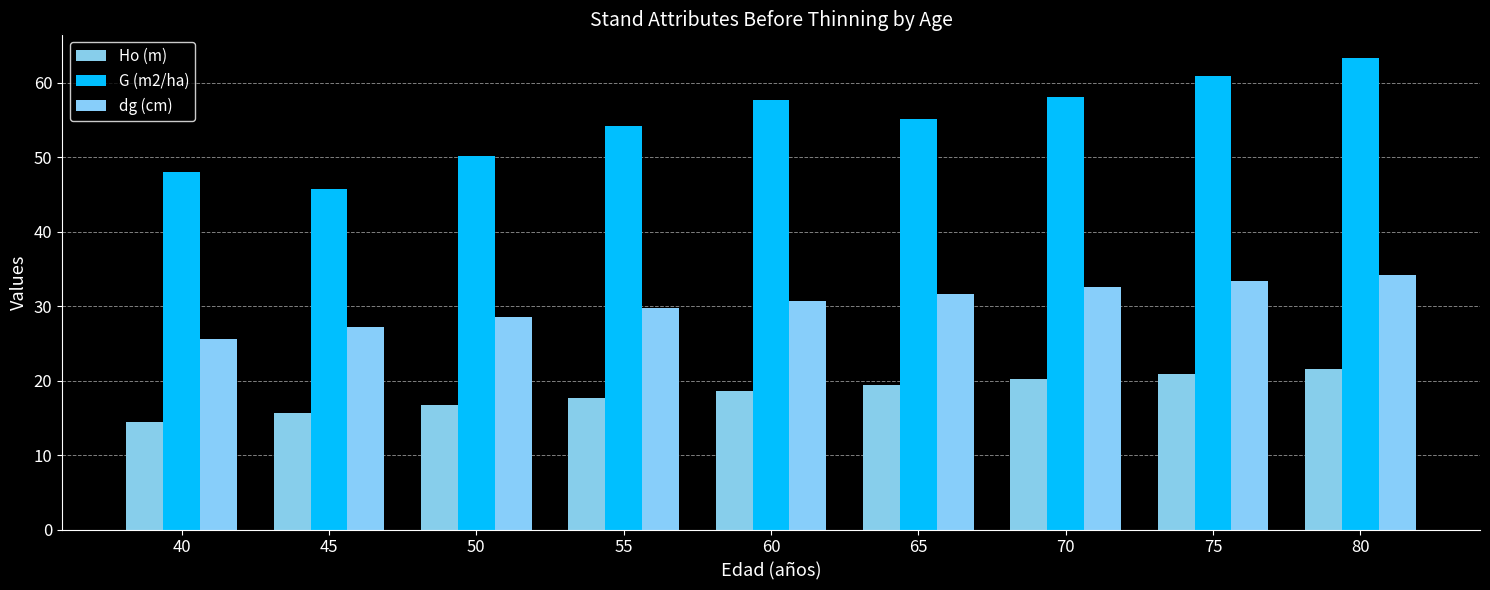

What is the difference between the highest and lowest values at 40?

33.5